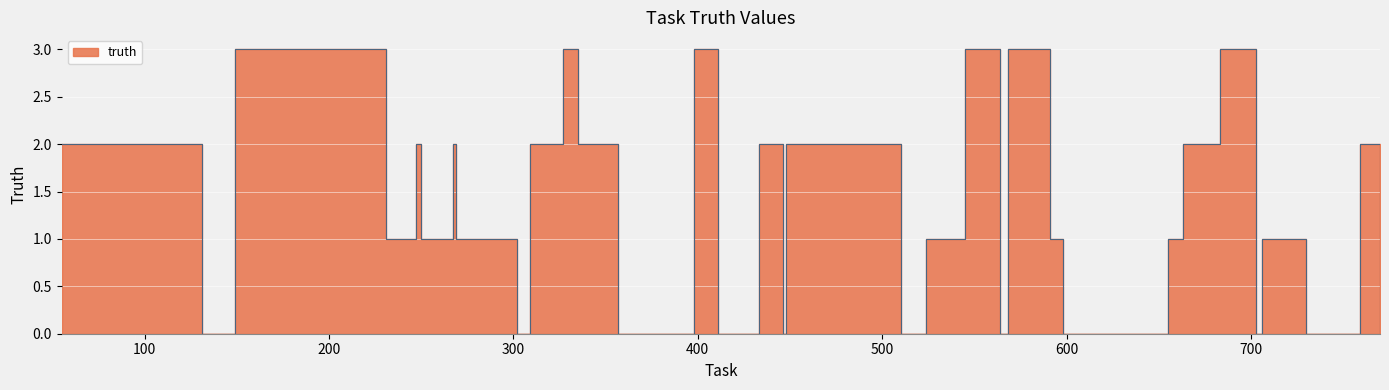

What is the ratio of the value at 59 to the value at 683?

0.7